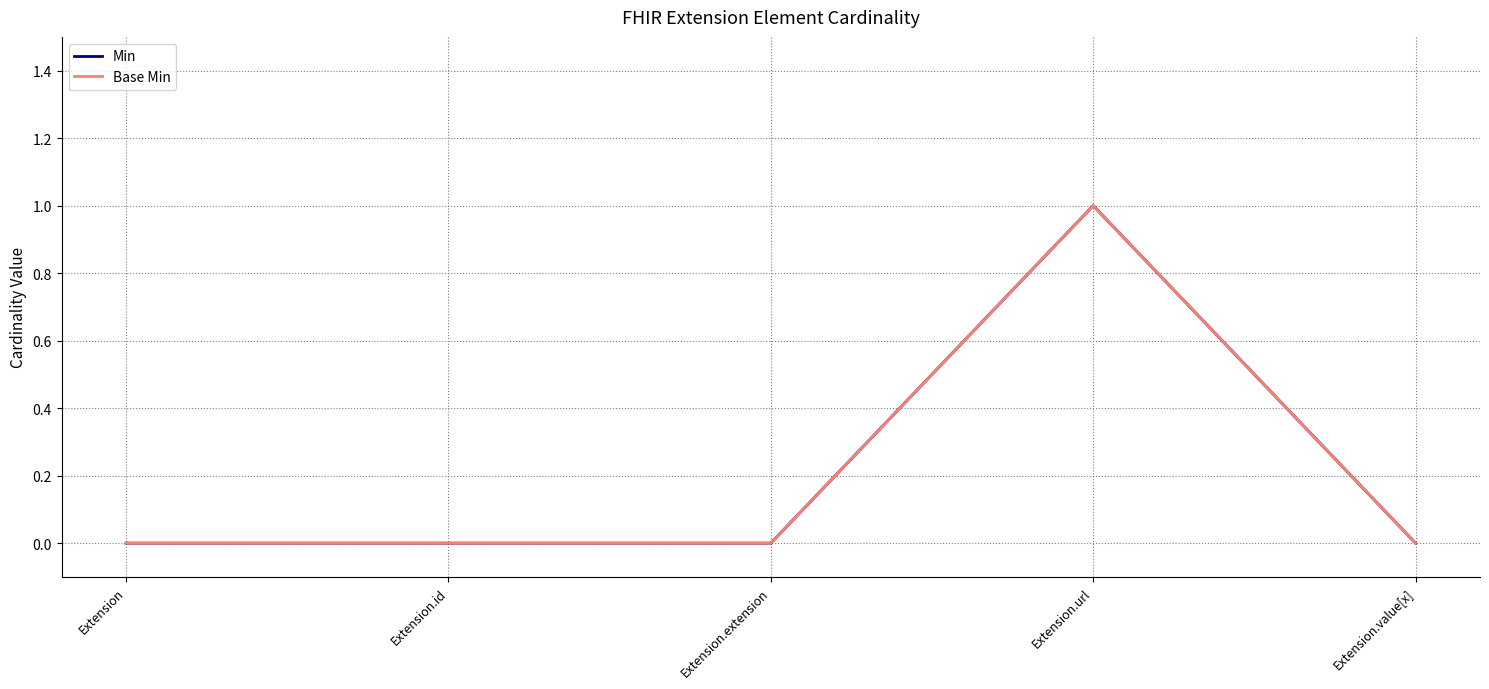

The value of Base Min at Extension.value[x] is -1. True or false?

False